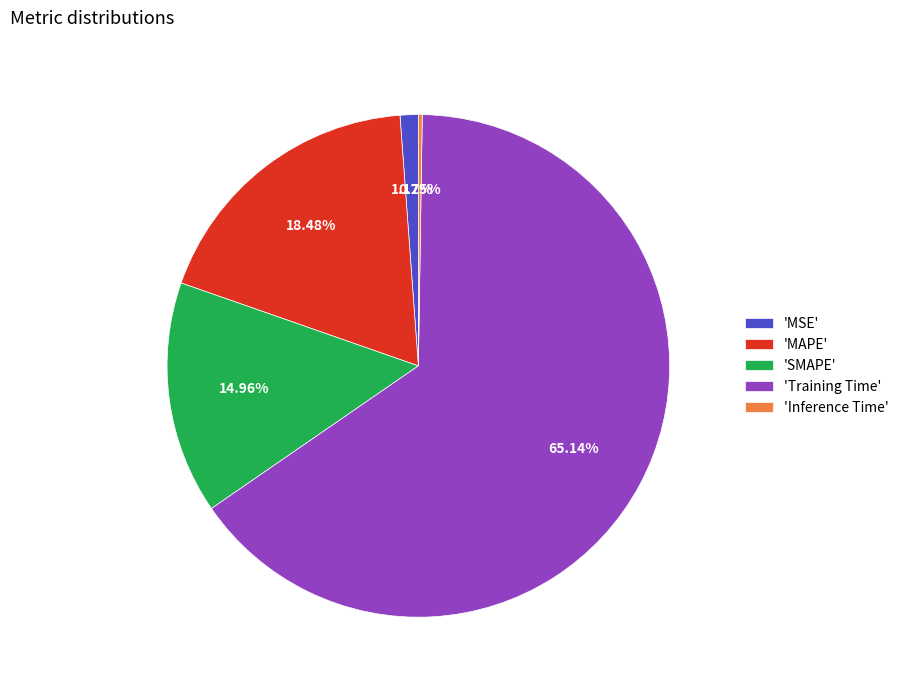

Do 'MAPE' and 'MSE' together represent more than half of the pie?

No